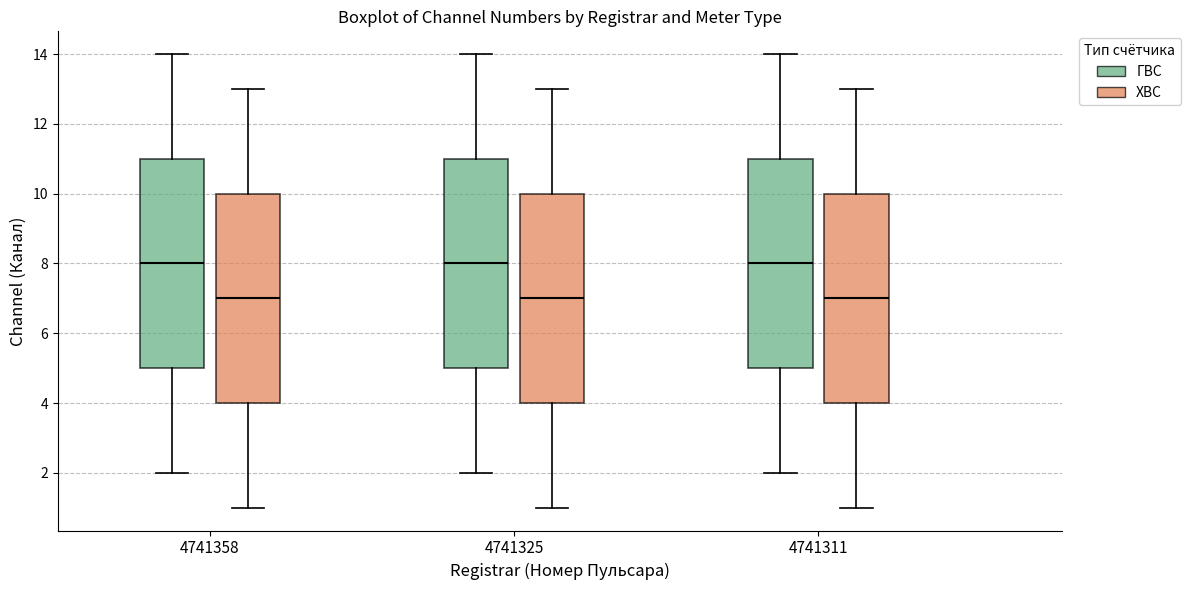

Where does the median line of the box for 4741311 (ХВС) sit on the y-axis? The values are not printed on the chart, so give them approximately, as read against the axis.

7